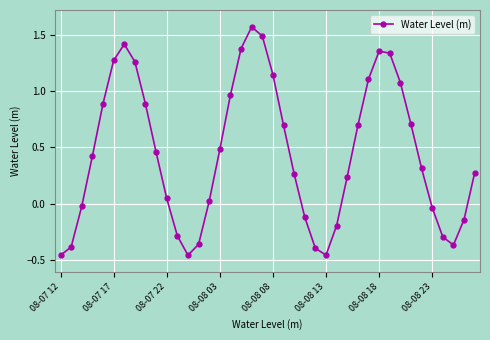

How many interior local peaks (higher than both neighbors) does the data have?

3